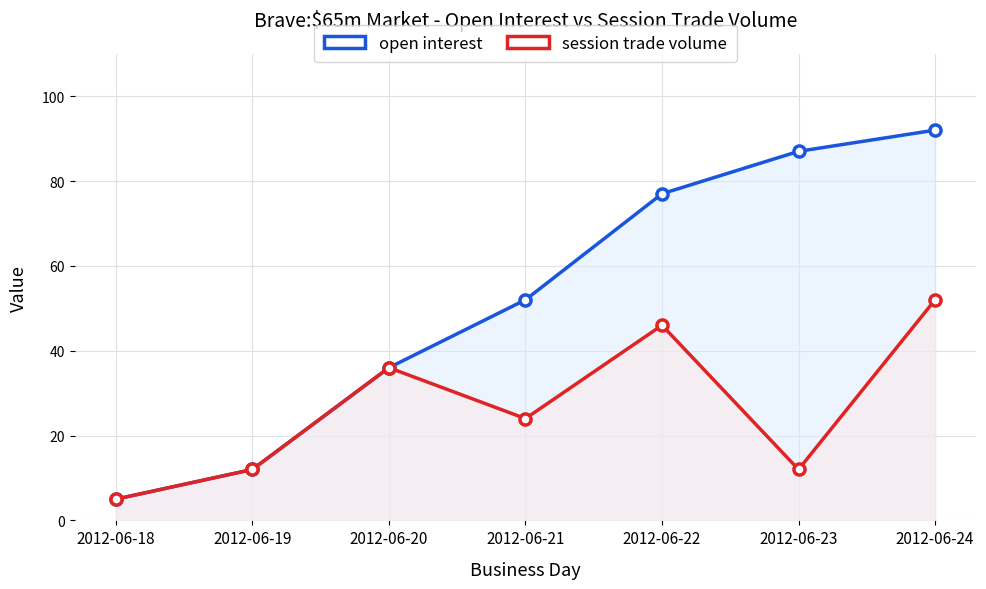

List the labels in order of session trade volume value, largest first.

2012-06-24, 2012-06-22, 2012-06-20, 2012-06-21, 2012-06-19, 2012-06-23, 2012-06-18